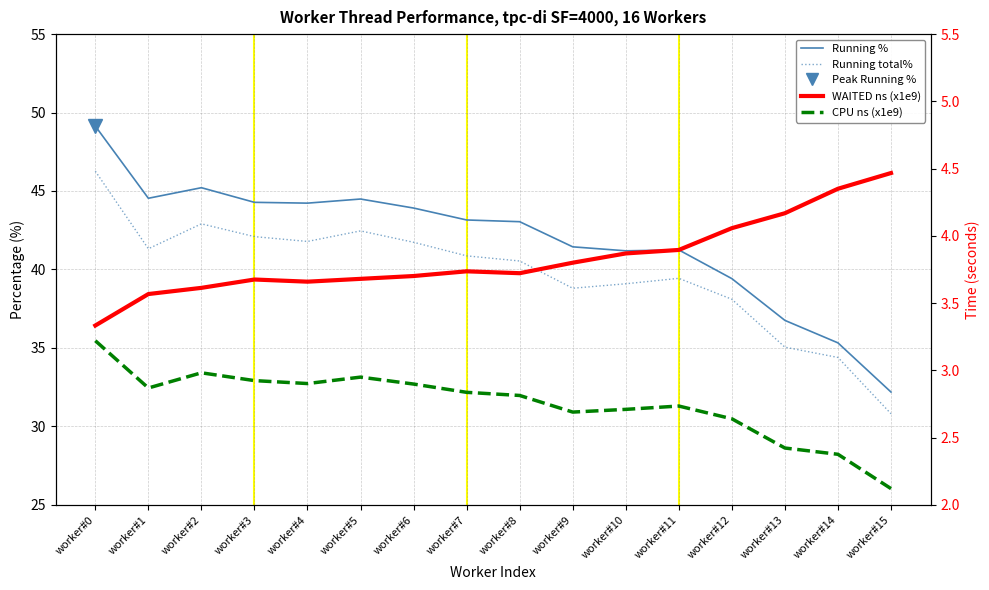

Does the chart display data point markers on the line(s)?

No